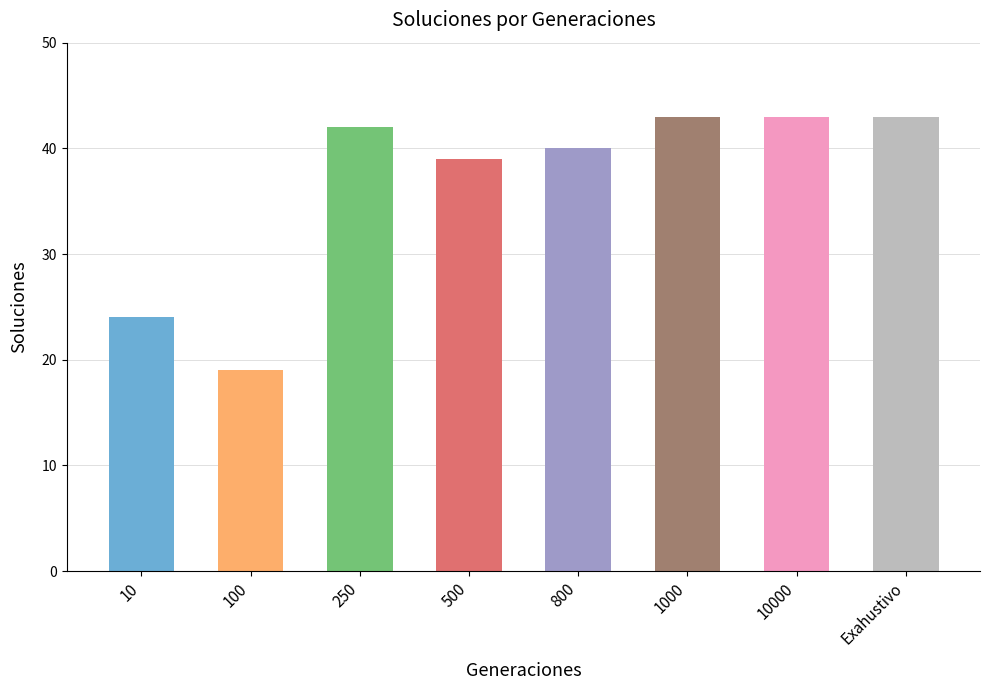

The value at 800 is 55. True or false?

False